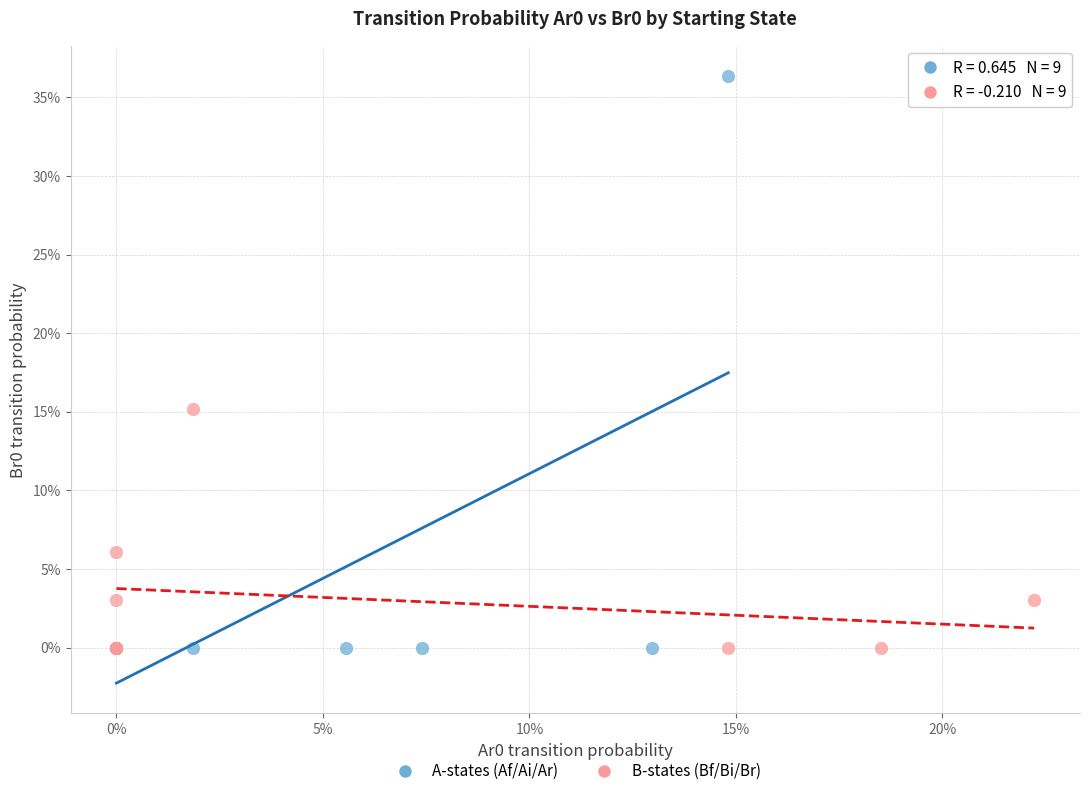

Which series has the largest Y range (max minus min)?

A-states (Af/Ai/Ar)